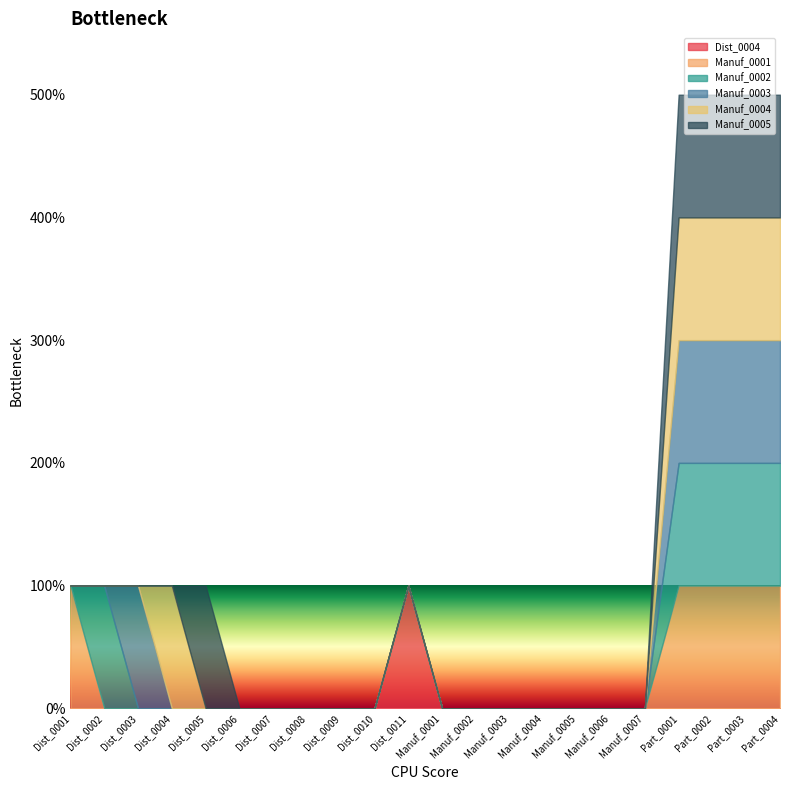

Rank the categories by Manuf_0002 value from highest to lowest.

Dist_0002, Part_0001, Part_0002, Part_0003, Part_0004, Dist_0001, Dist_0003, Dist_0004, Dist_0005, Dist_0006, Dist_0007, Dist_0008, Dist_0009, Dist_0010, Dist_0011, Manuf_0001, Manuf_0002, Manuf_0003, Manuf_0004, Manuf_0005, Manuf_0006, Manuf_0007